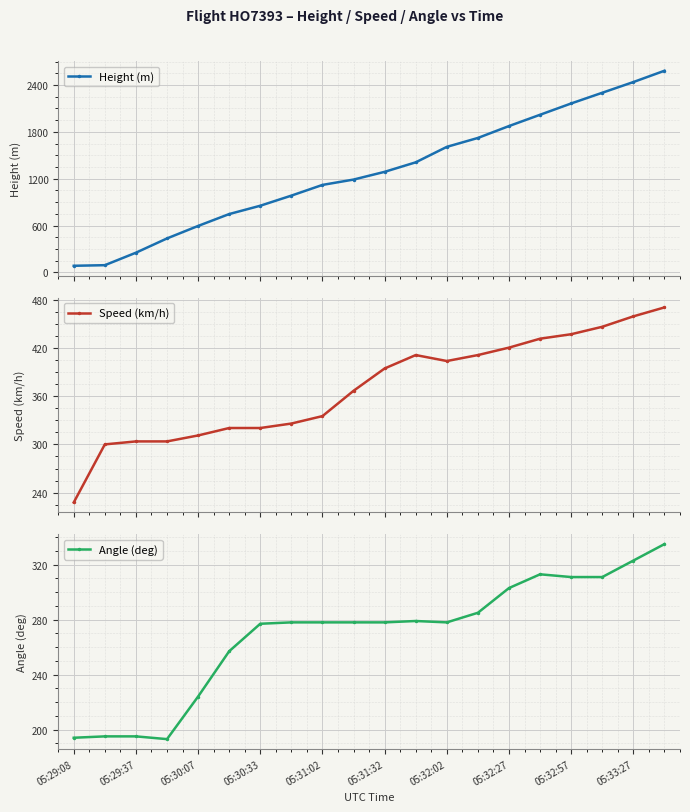

What is the maximum value shown in the chart?

2583.2